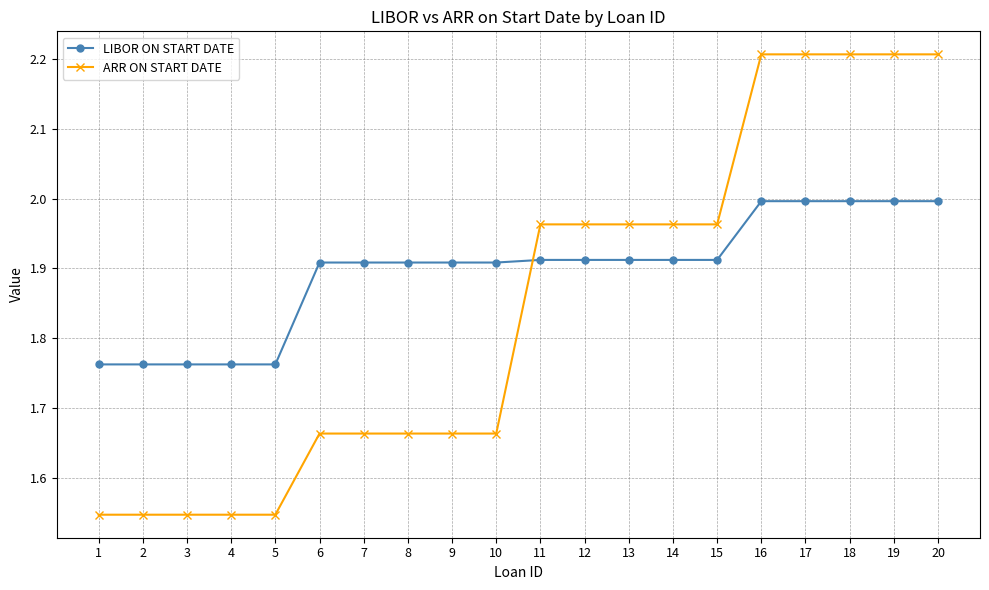

True or false: LIBOR ON START DATE has a value of 2.0 at 17.

True